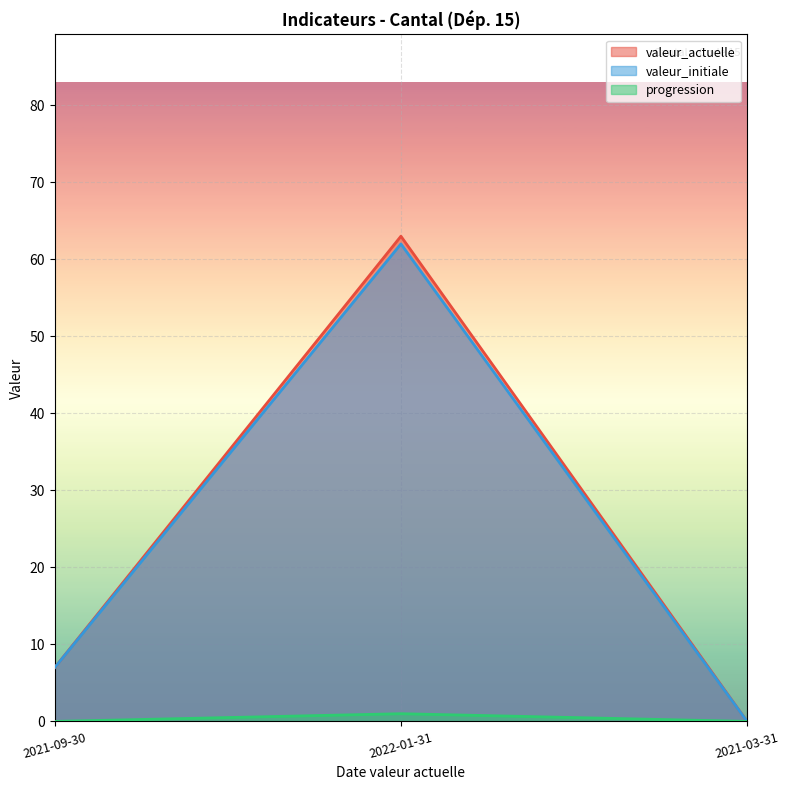

How many values in the valeur_actuelle series exceed 7?

1